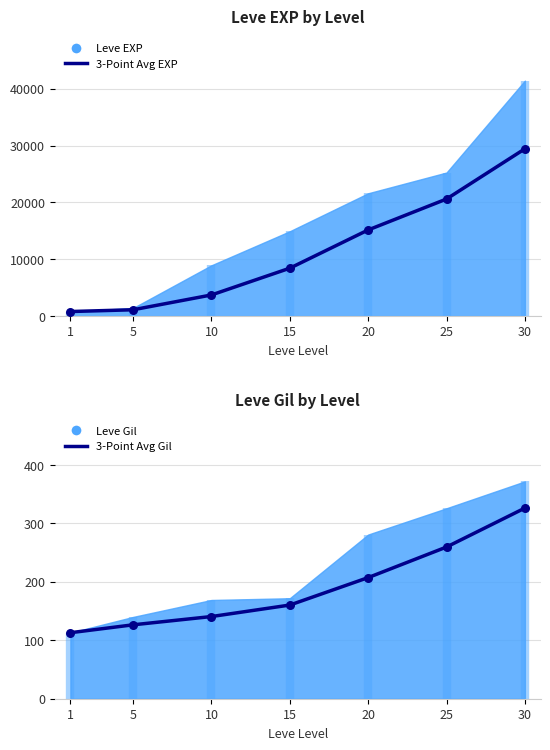

Which series has the largest total across all categories?

3-Point Avg EXP